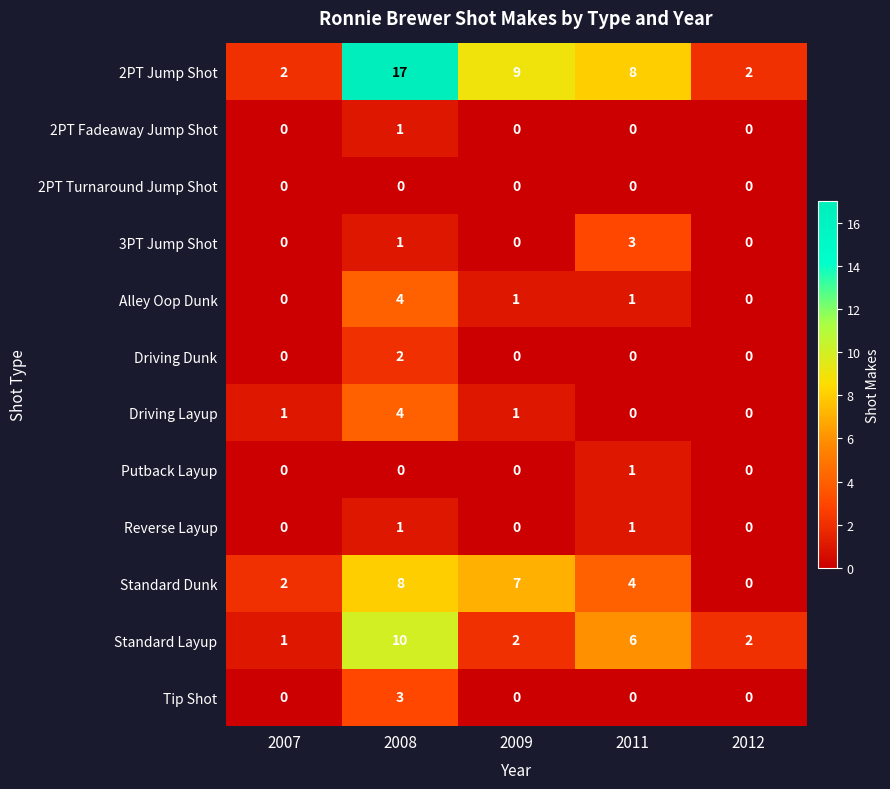

How many values in the 2PT Jump Shot series are below 8?

2